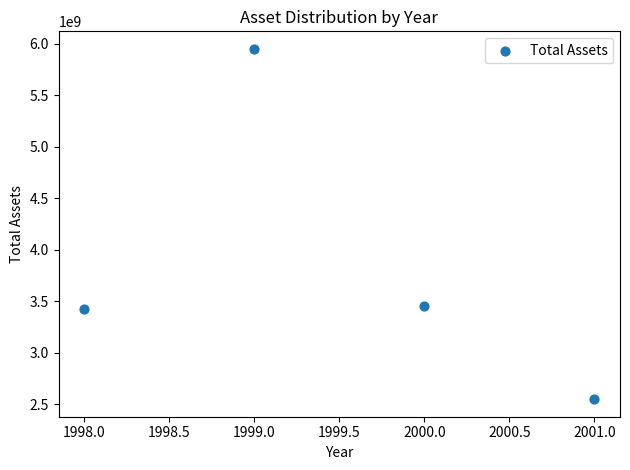

What is the range of X values (max minus min)?

3